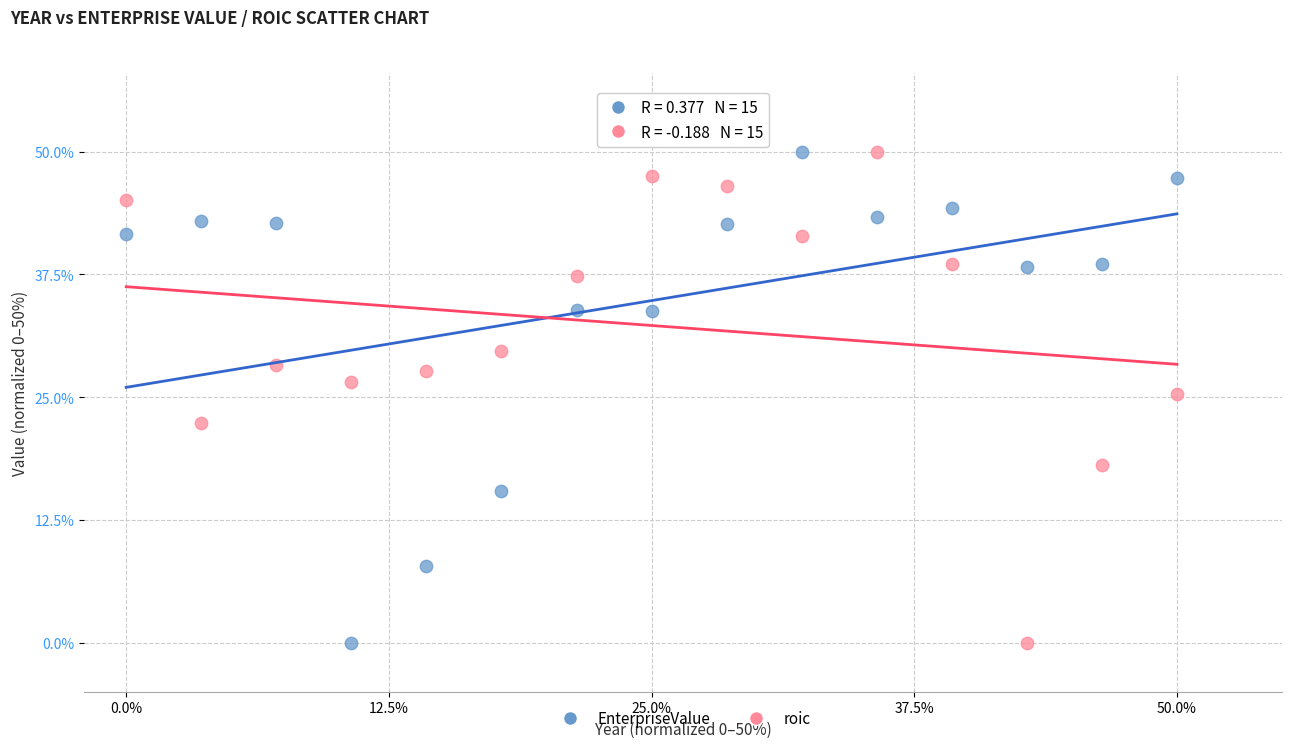

What are all the series names shown in the legend?

EnterpriseValue, roic